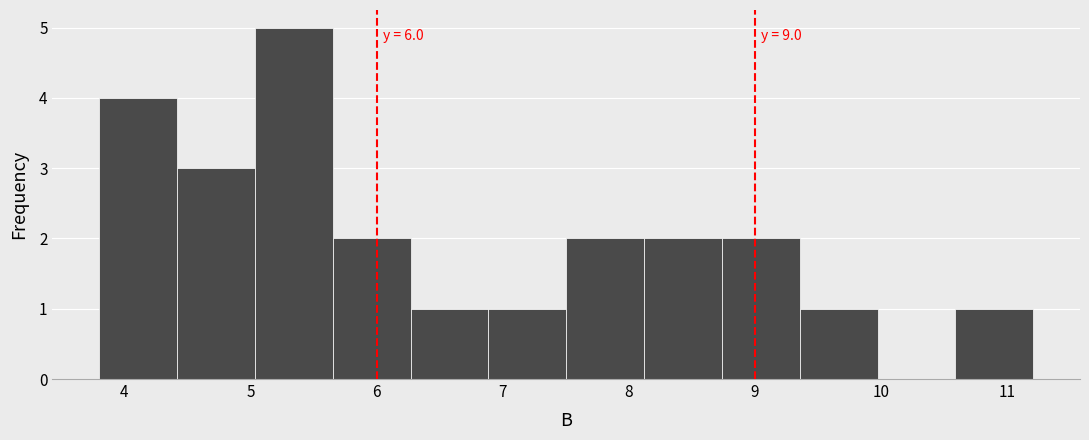

Which range on the x-axis has the tallest bar?

5.0 to 5.7